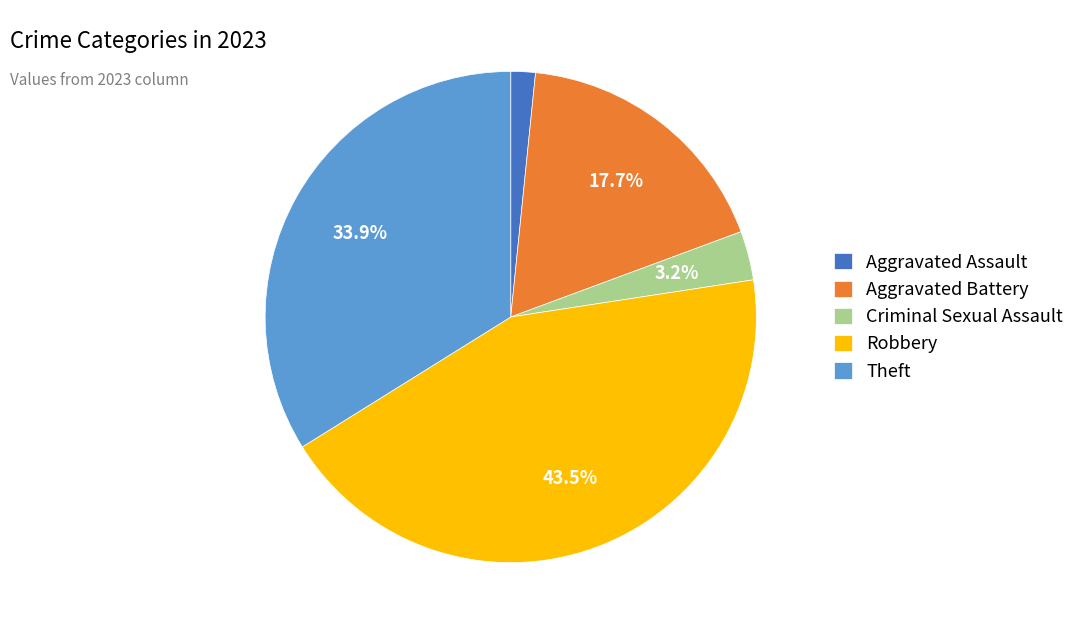

Is there a majority slice in this chart?

No